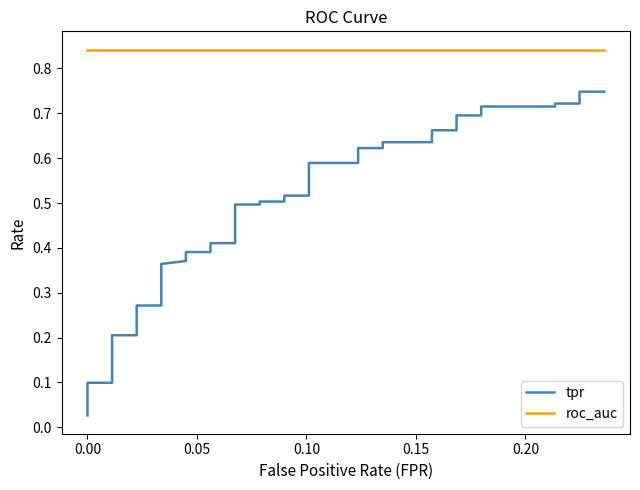

What is the average value of the roc_auc series?

0.8